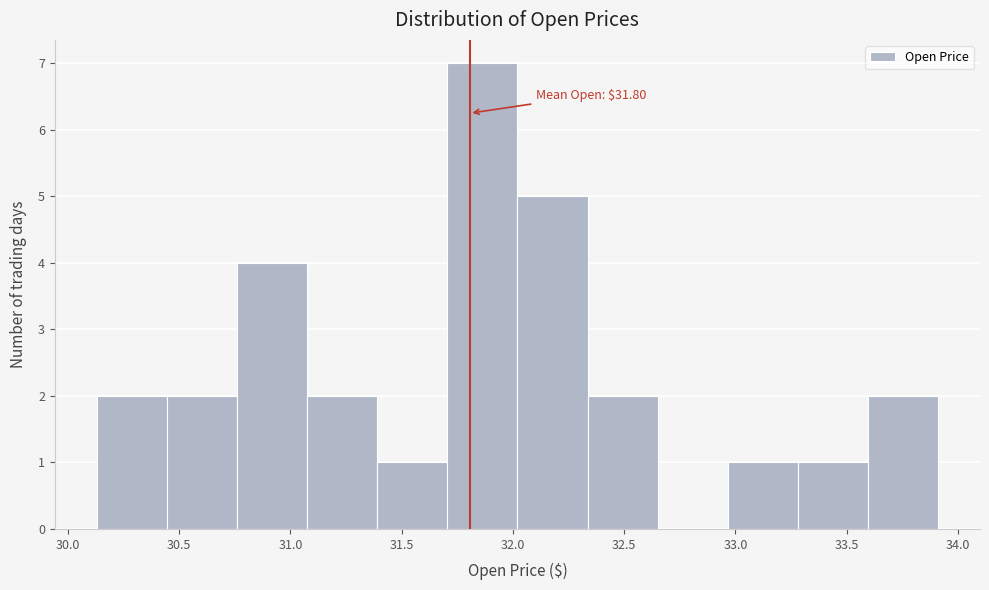

Over which range of the x-axis is the bar tallest?

31.70 to 32.00